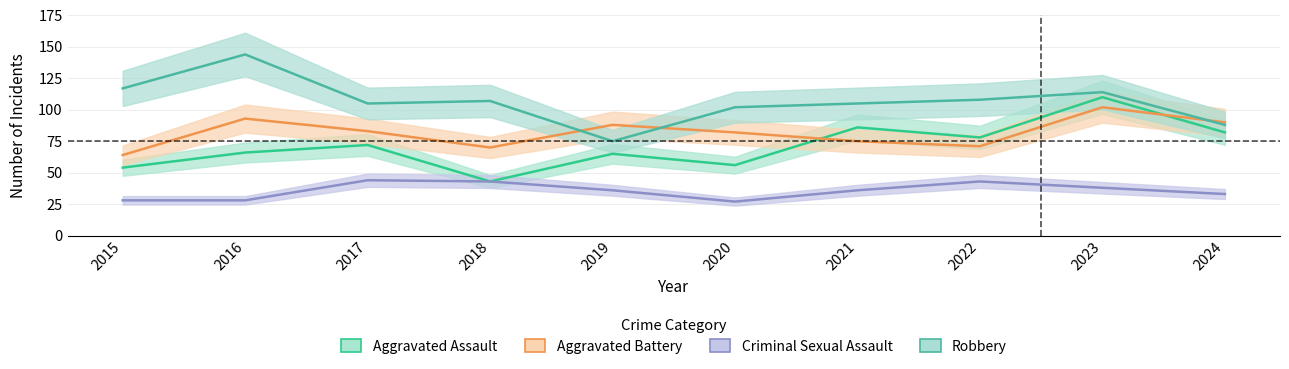

True or false: Aggravated Battery has a value of 75 at 2021.

True